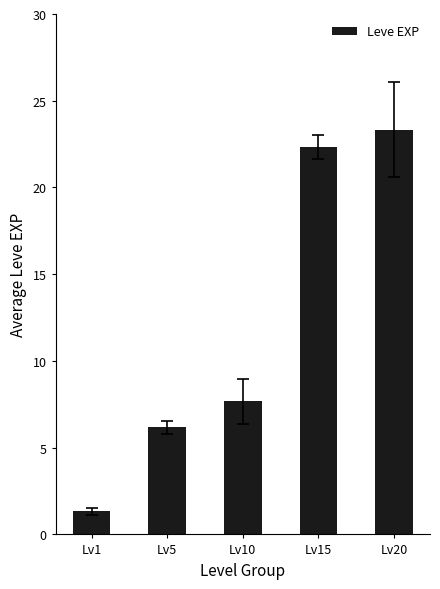

Reading left to right, transcribe all the data shown in this chart.

1.3	6.2	7.7	22.3	23.3